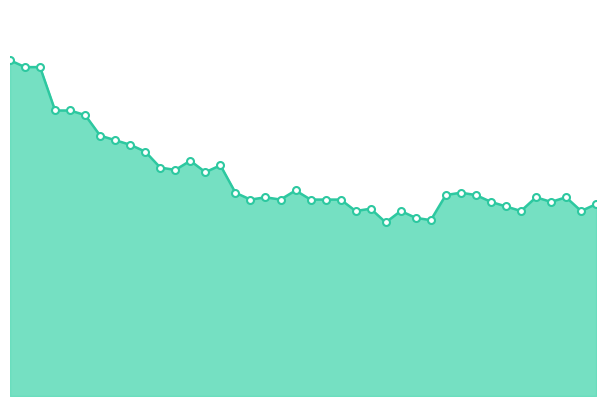

Does the chart display data point markers on the line(s)?

No